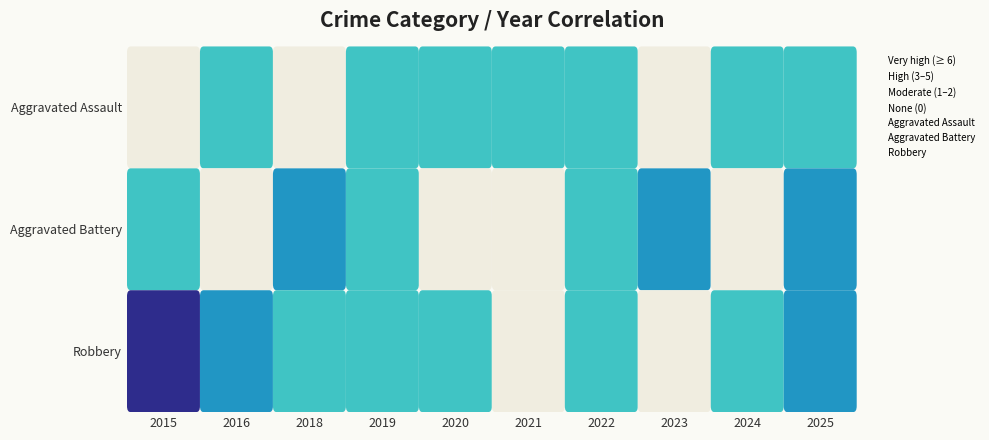

At how many categories does at least one series exceed 6?

1